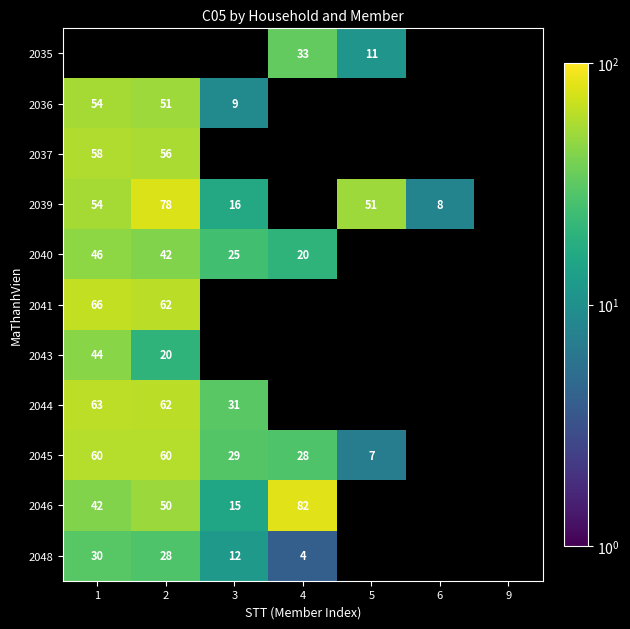

True or false: 2035 has a value of 17 at 5.

False